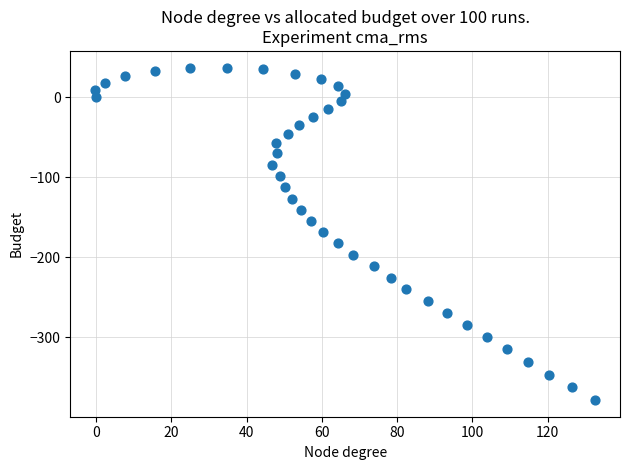

What is the range of Y values (max minus min)?

415.2